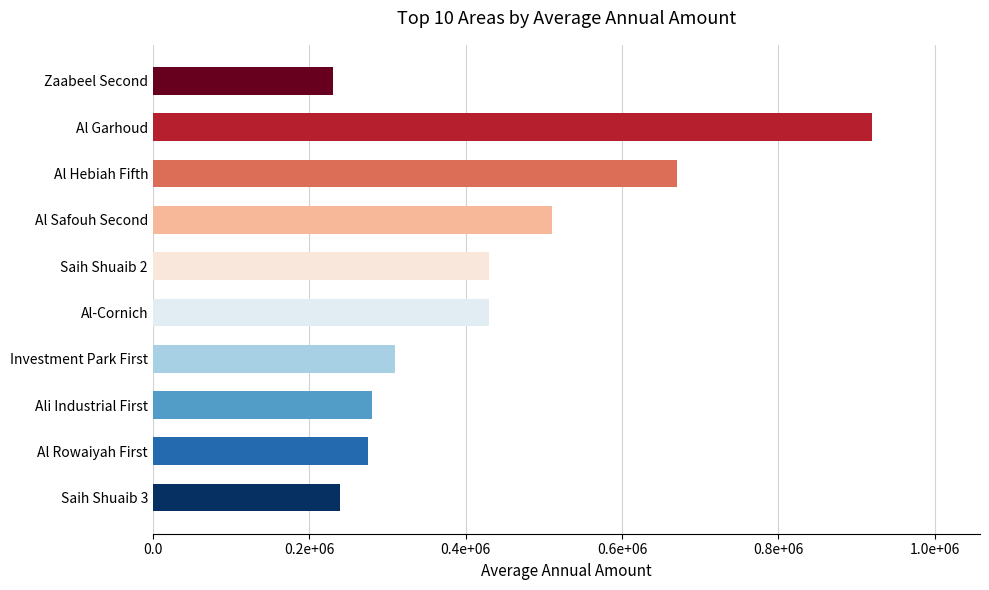

Are the bars horizontal?

Yes